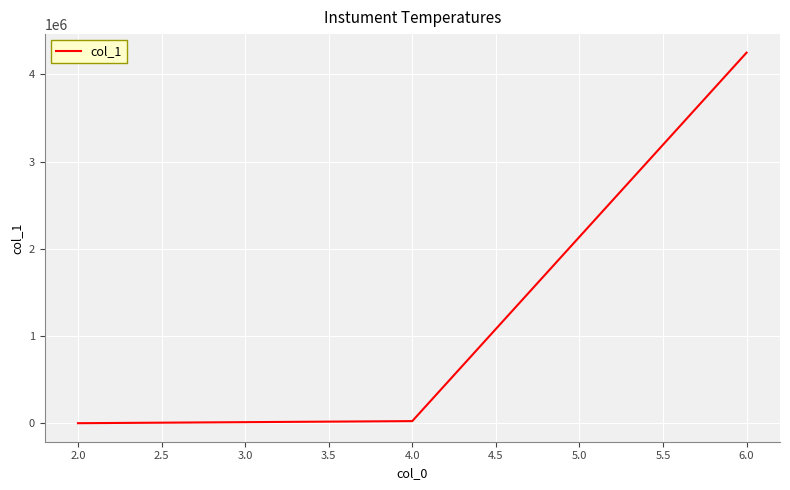

What is the greatest value displayed?

4250697